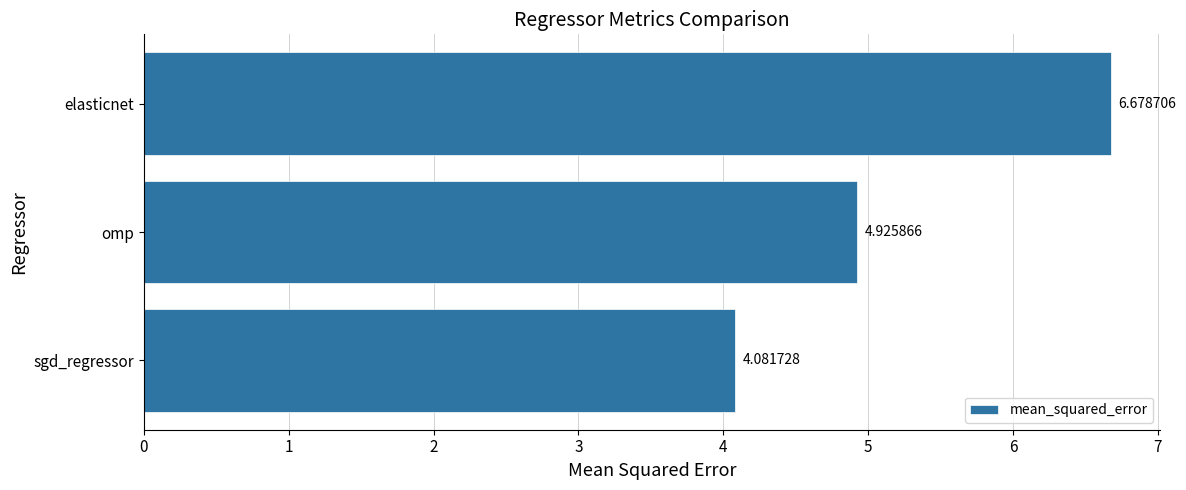

What is the change in value from sgd_regressor to omp?

+0.8